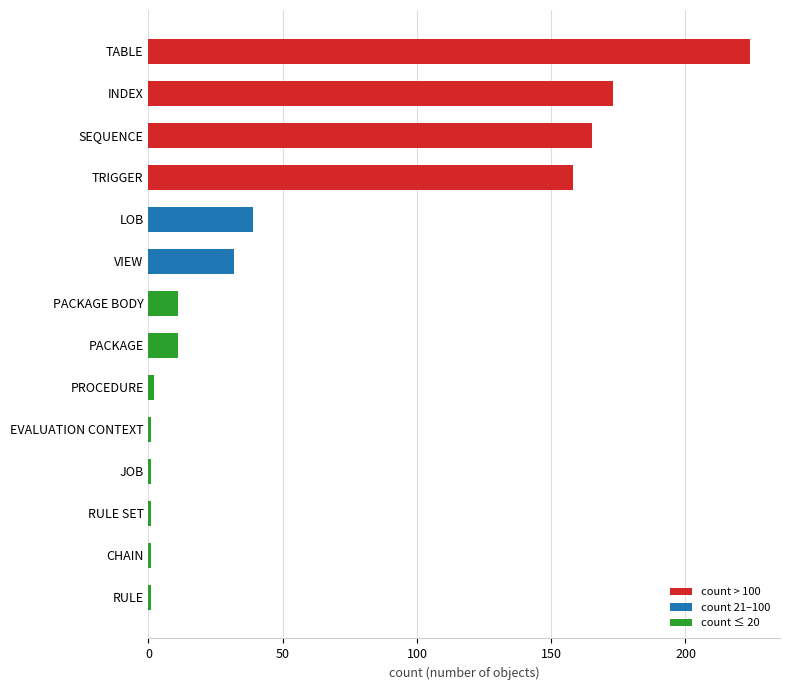

Which label corresponds to the largest value in the chart?

TABLE